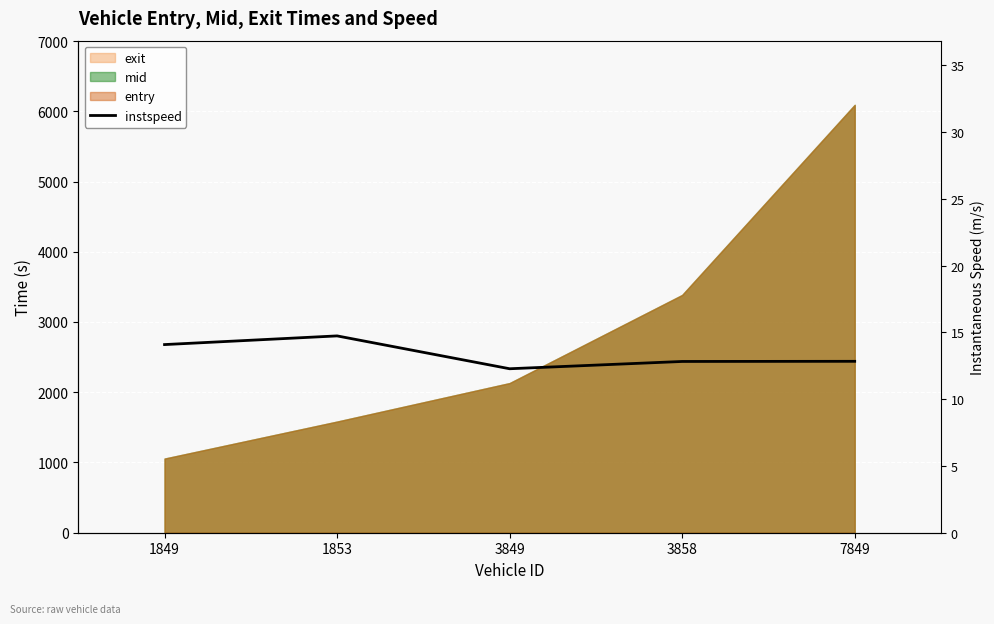

Reading right to left, list all the values displayed in this chart.

7849=12.8	3858=12.8	3849=12.3	1853=14.7	1849=14.1